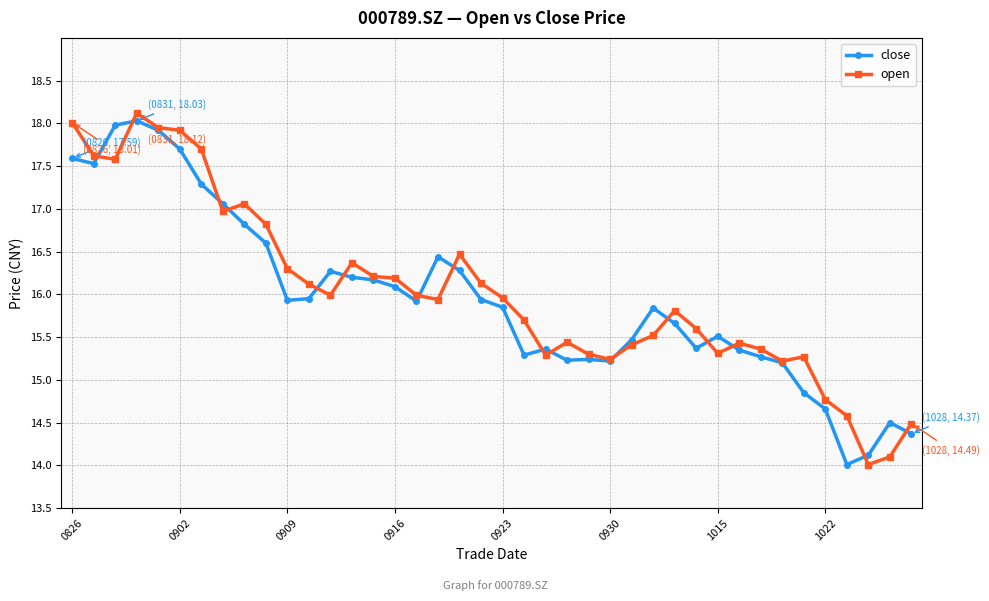

What is the lowest value of the close series?

14.0